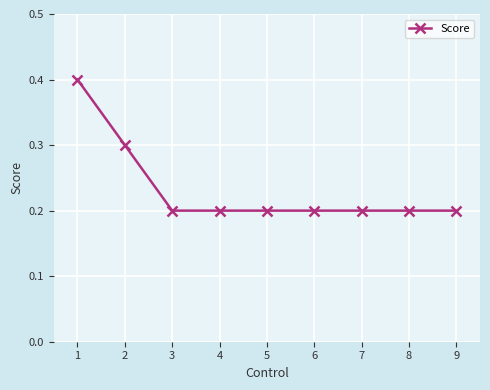

What is the value of the 5th point from the left?

0.2